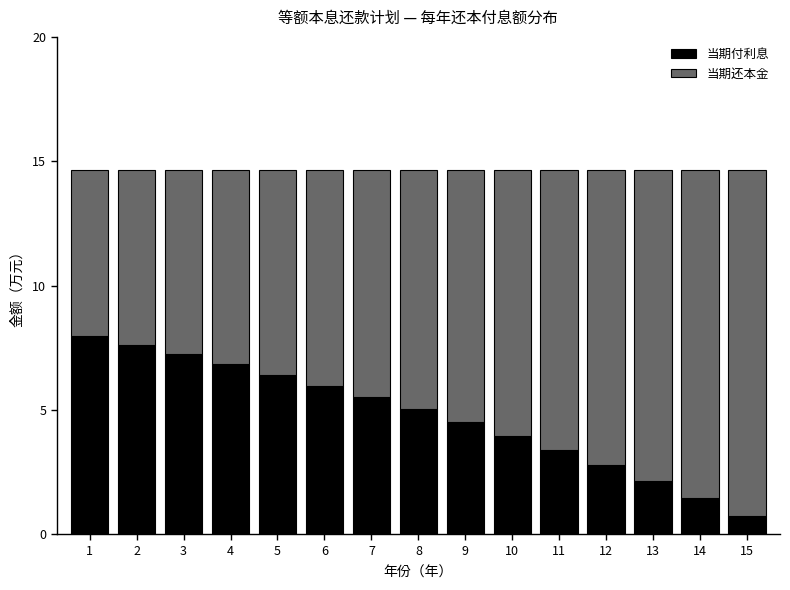

Reading left to right, transcribe the values for 当期付利息.

8.0	7.6	7.2	6.8	6.4	6.0	5.5	5.0	4.5	4.0	3.4	2.8	2.1	1.5	0.7